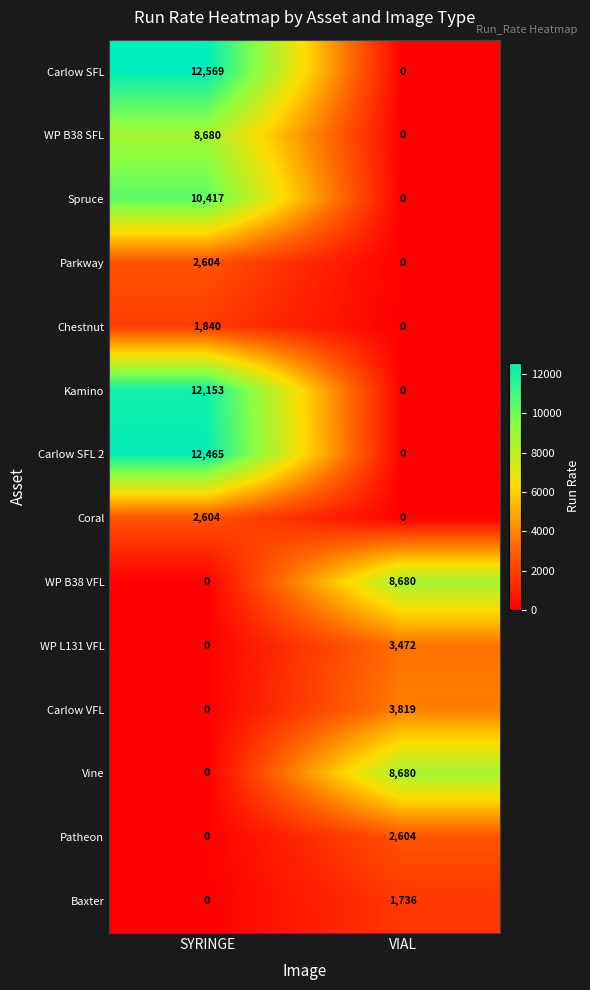

Which series has the widest spread of values?

Carlow SFL